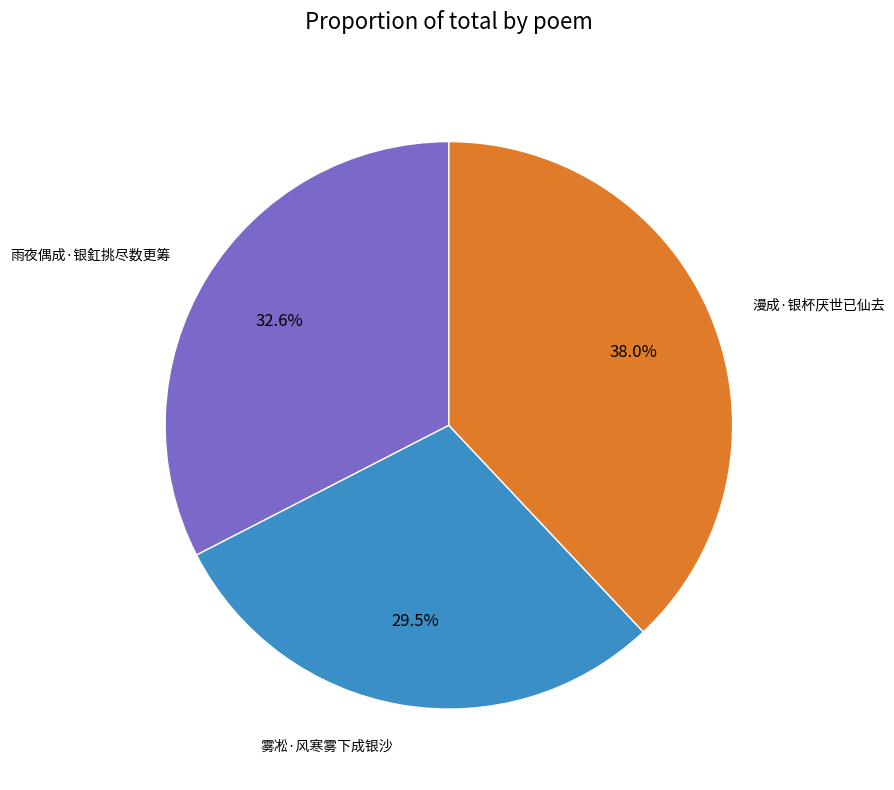

Which slice is the smallest?

雾凇·风寒雾下成银沙